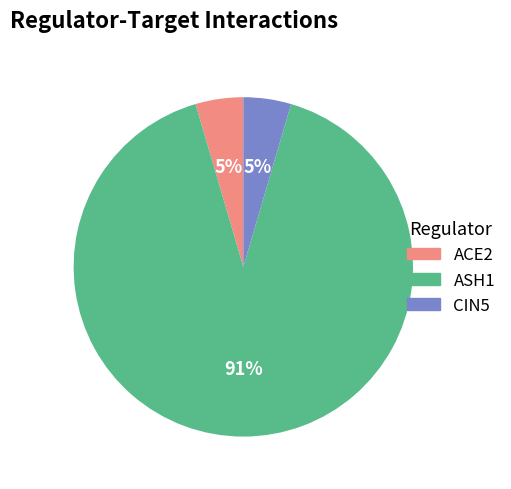

The ASH1 slice represents 99% of the pie. True or false?

False